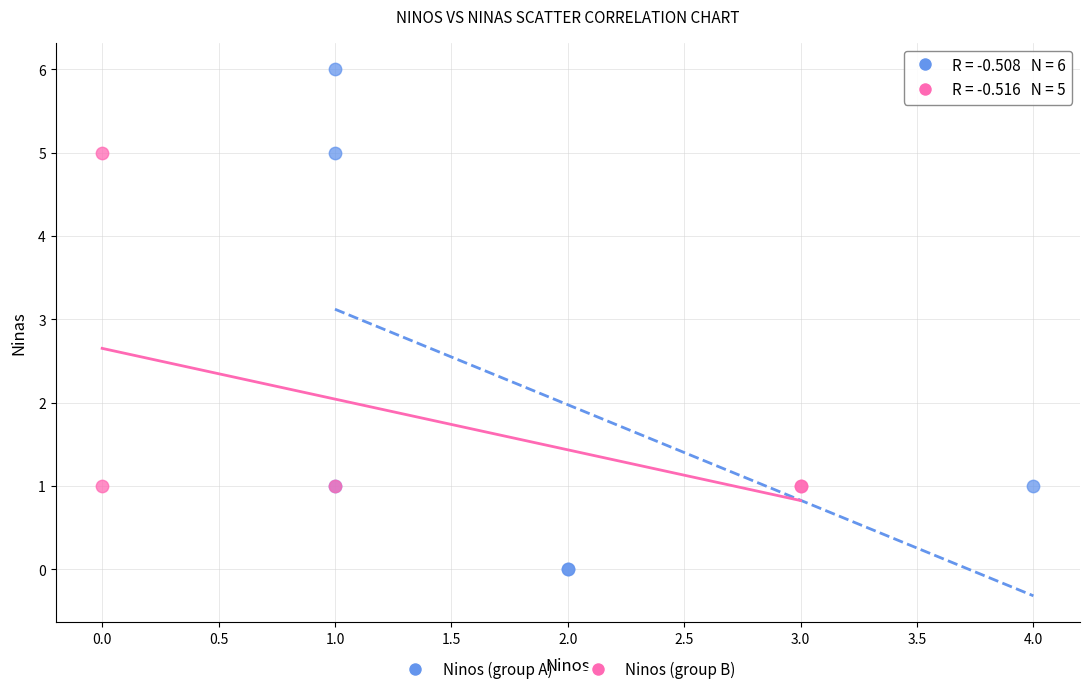

Which series reaches the maximum Y coordinate?

Ninos (group A)